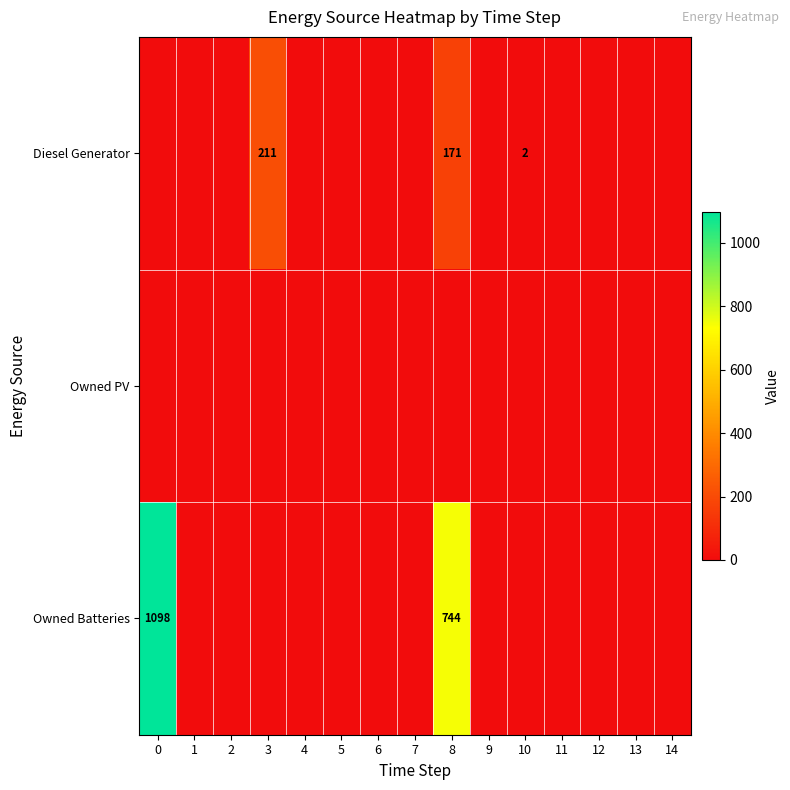

What is the difference between the Diesel Generator values at 10 and 8?

169